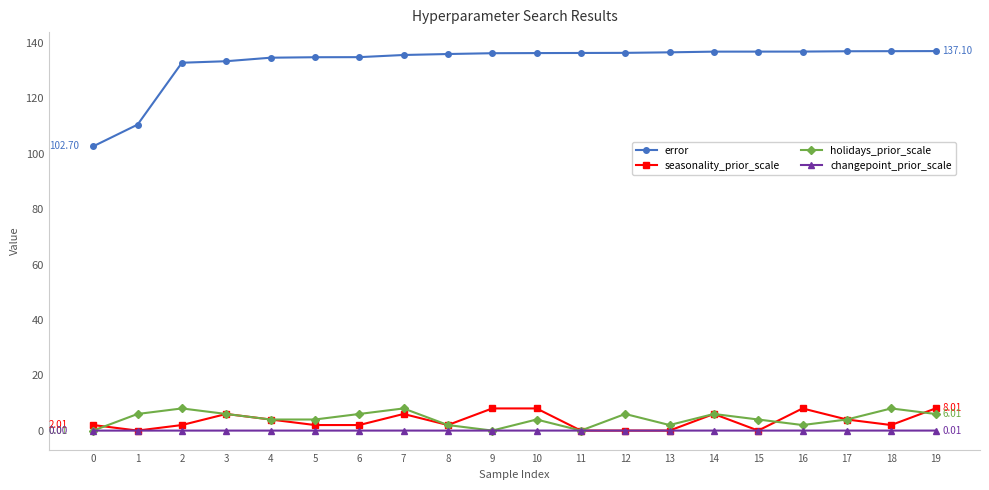

The error series shows 82.7 at 12. True or false?

False